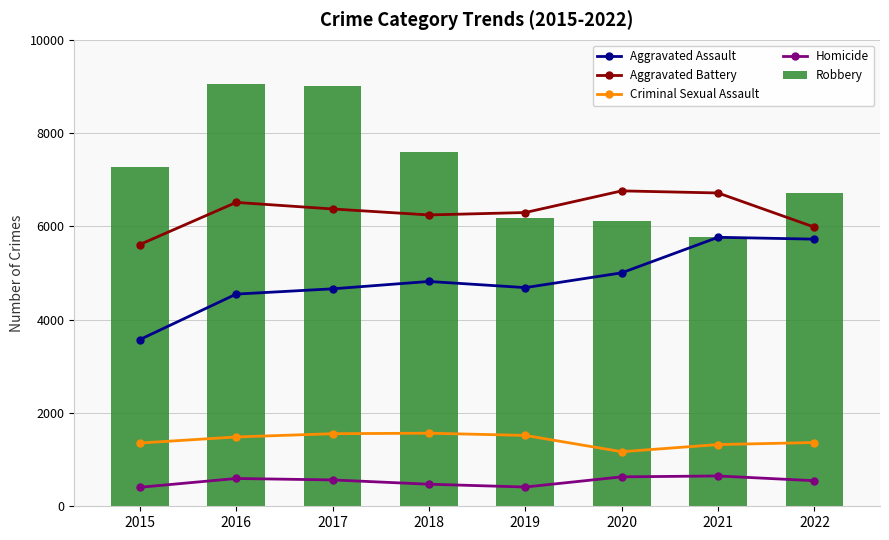

How many categories are shown in the chart?

8